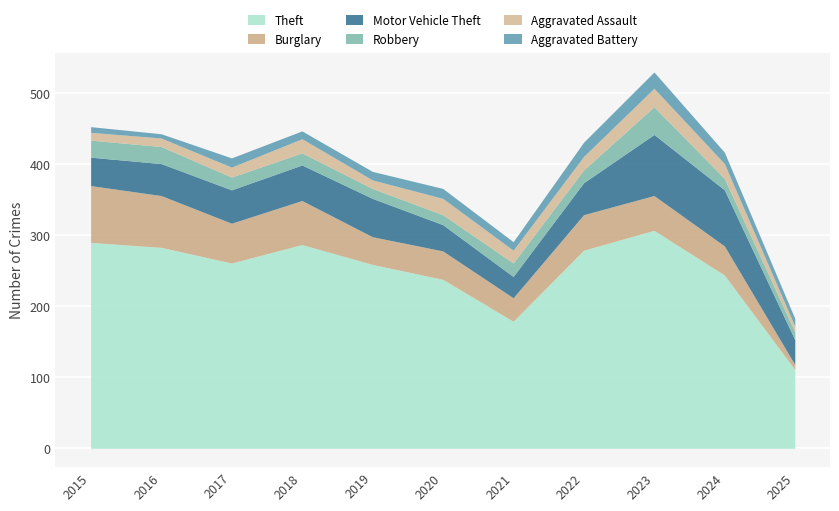

What is the lowest value of the Robbery series?

11